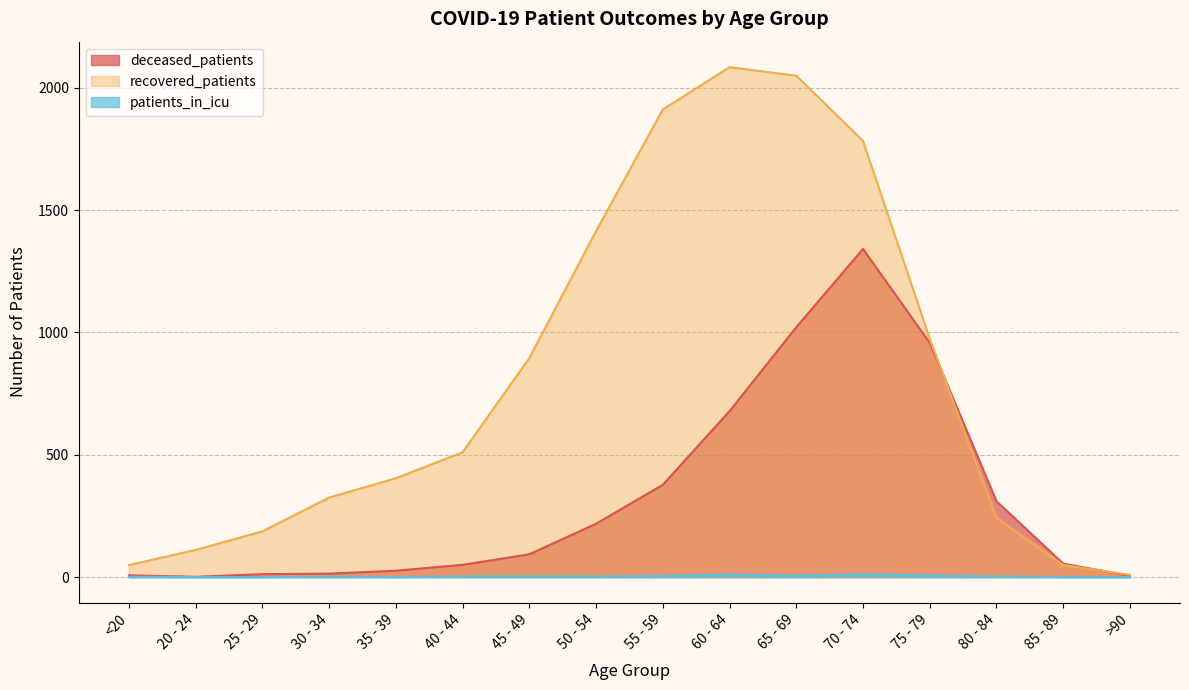

At which category is the sum across all series the highest?

70 - 74